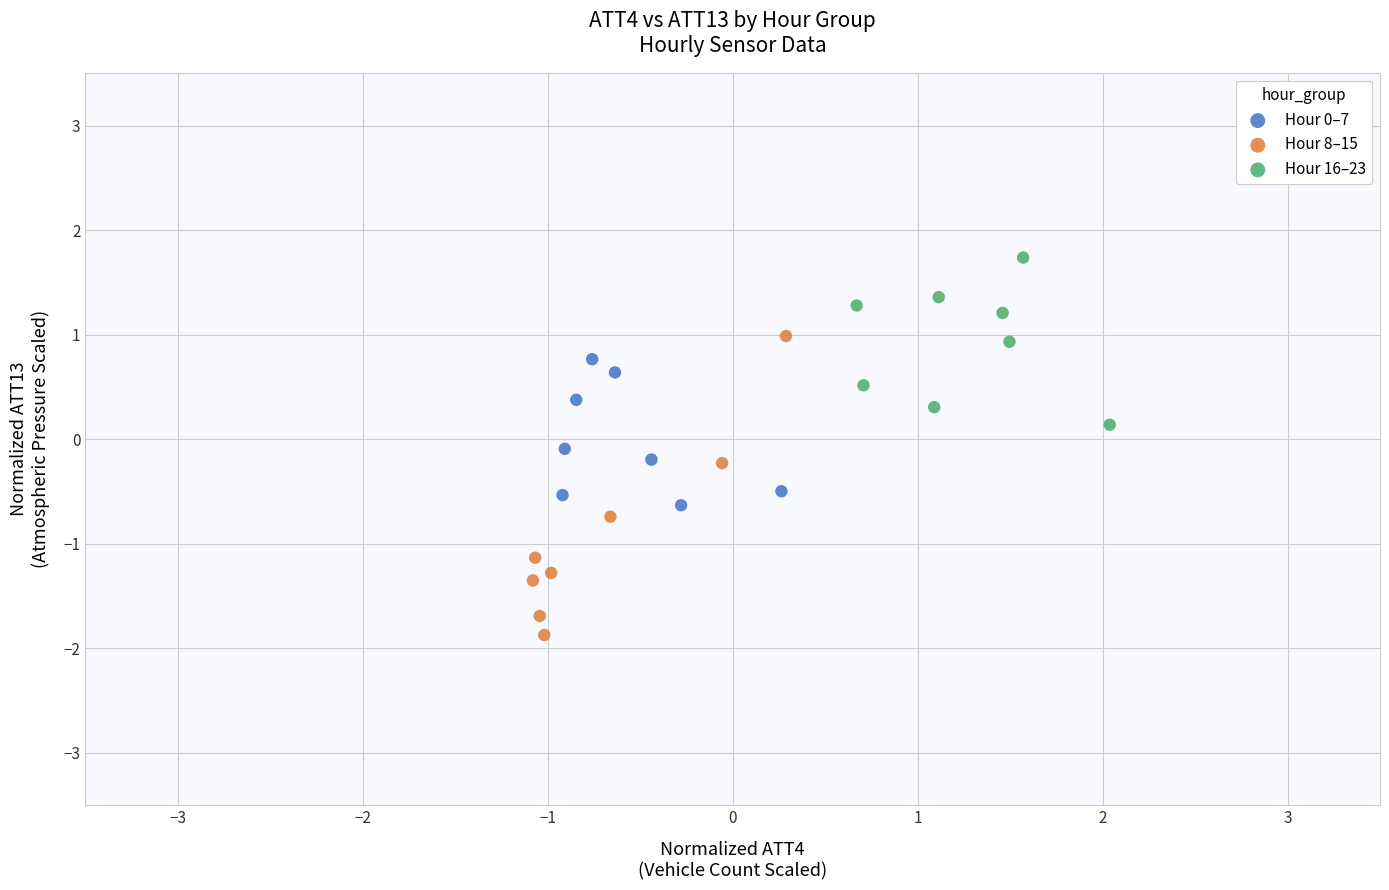

Which series contains the highest Y value?

Hour 16–23